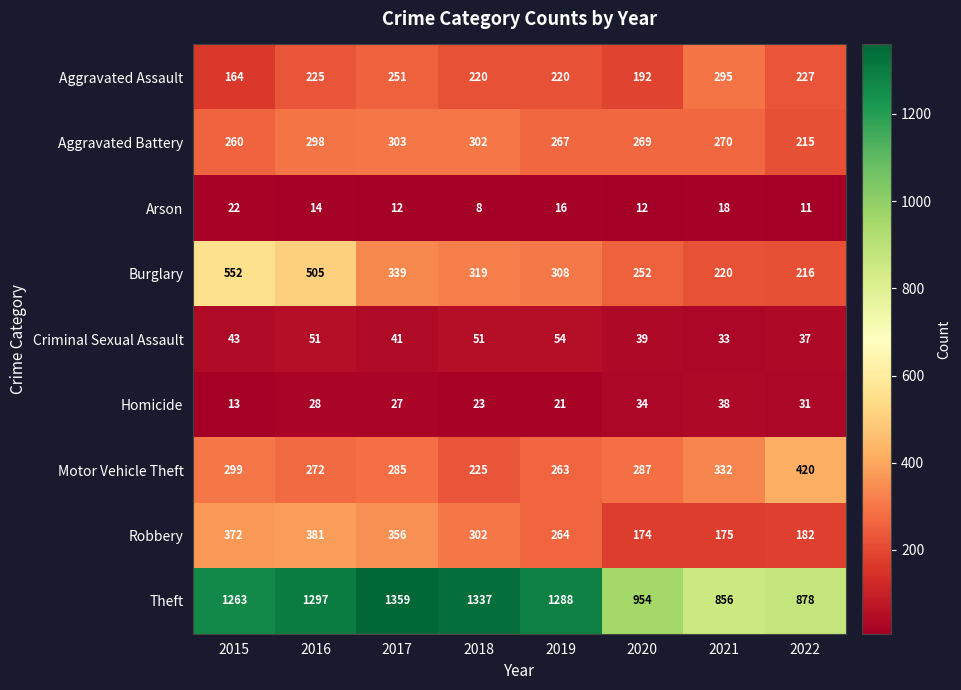

Which category has the lowest value in the Homicide series?

2015